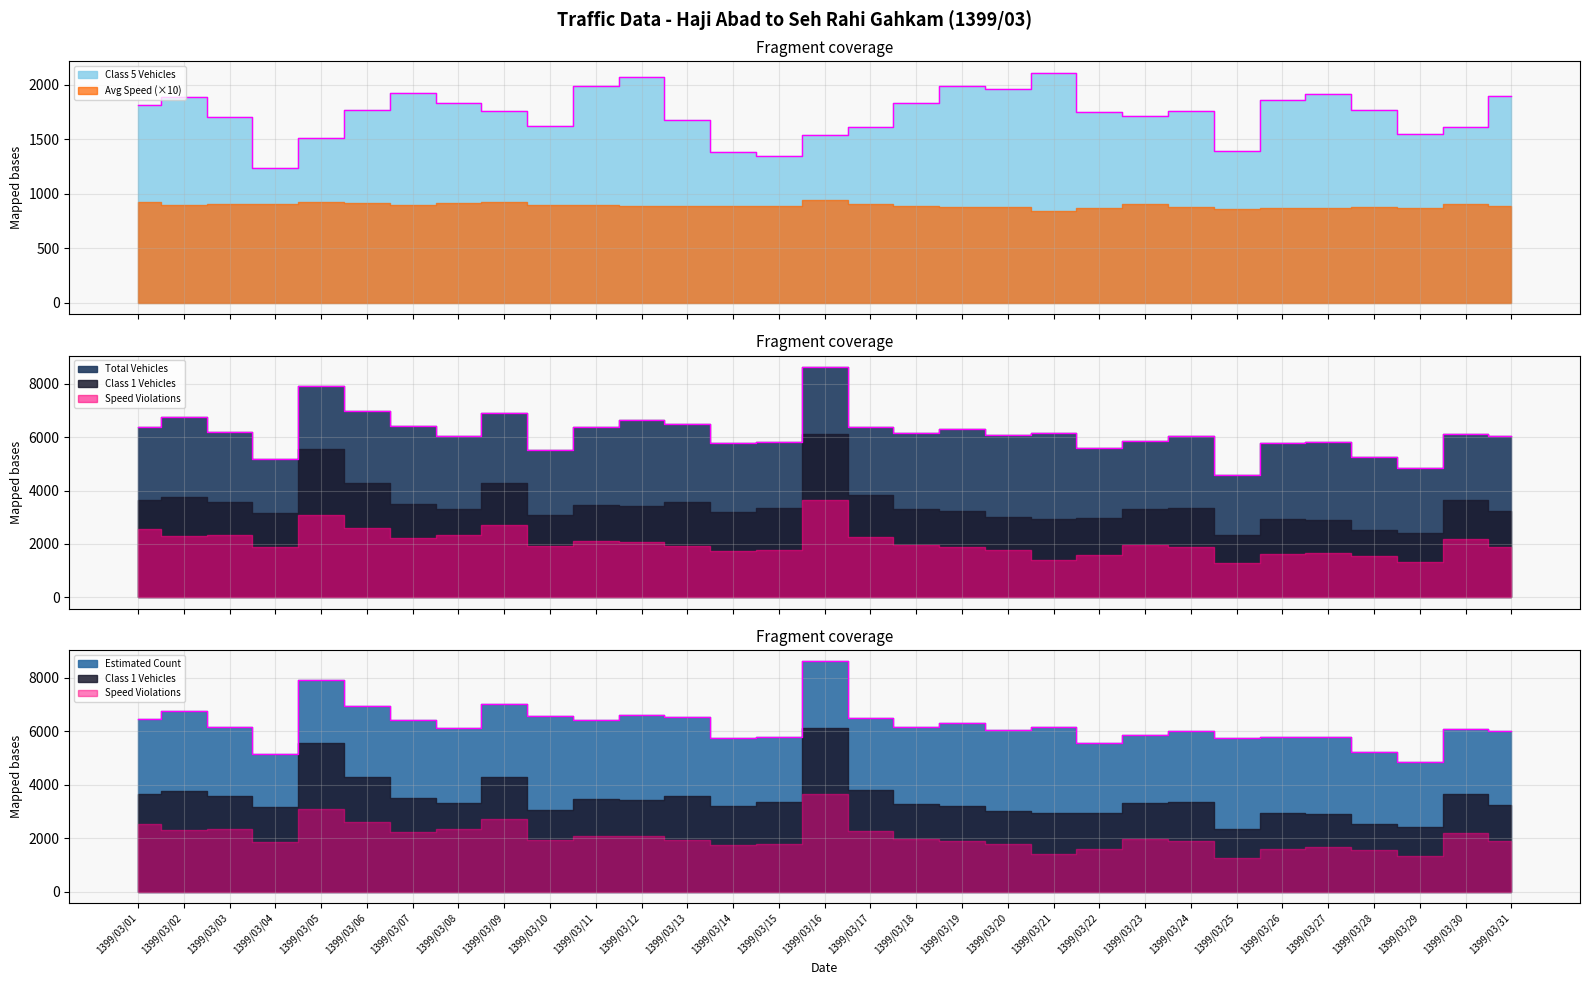

At which category is the sum across all series the highest?

1399/03/16